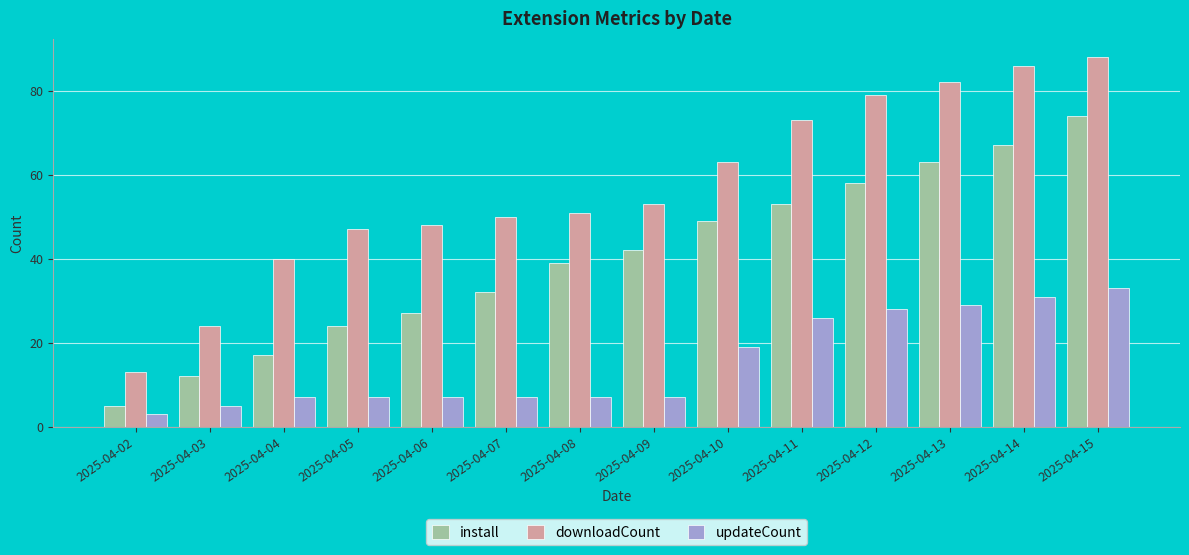

Is the value of install at 2025-04-12 greater than the value of updateCount at 2025-04-14?

Yes